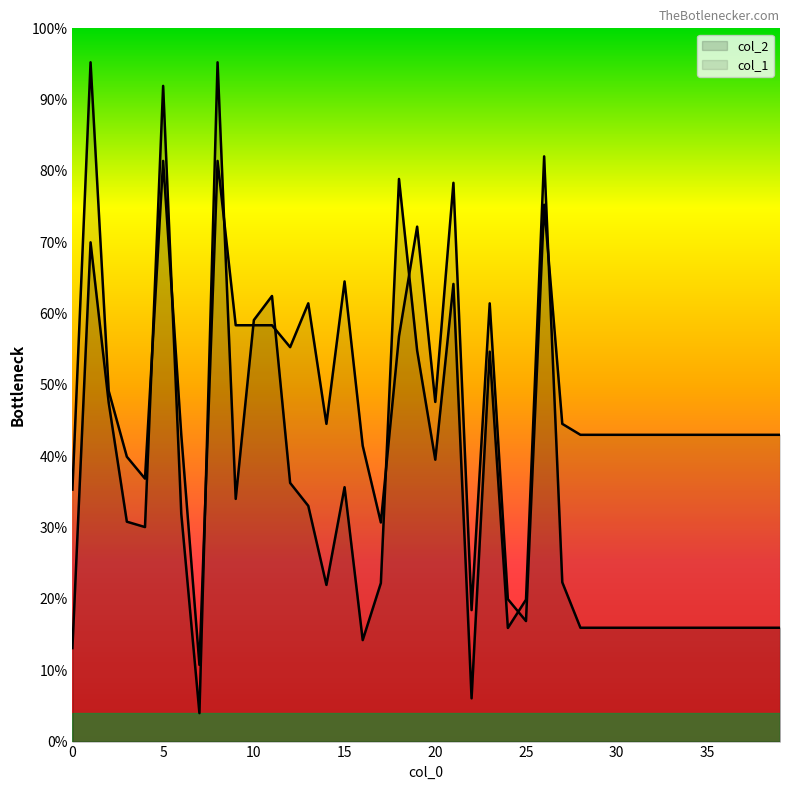

Where do col_2 and col_1 first cross each other?

4 and 5